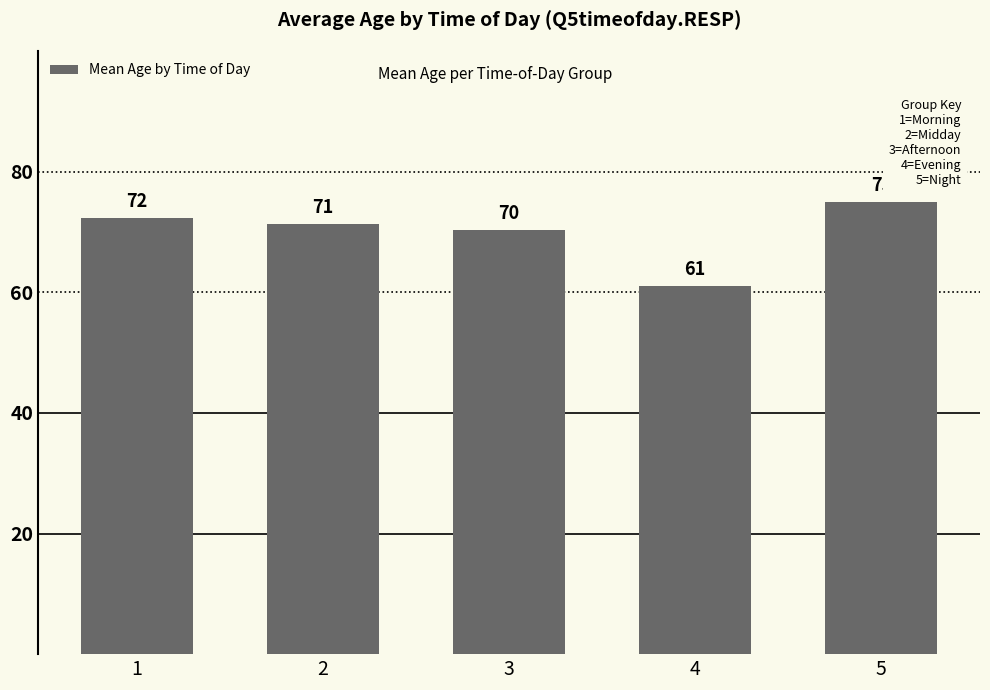

What is the average value?

70.0